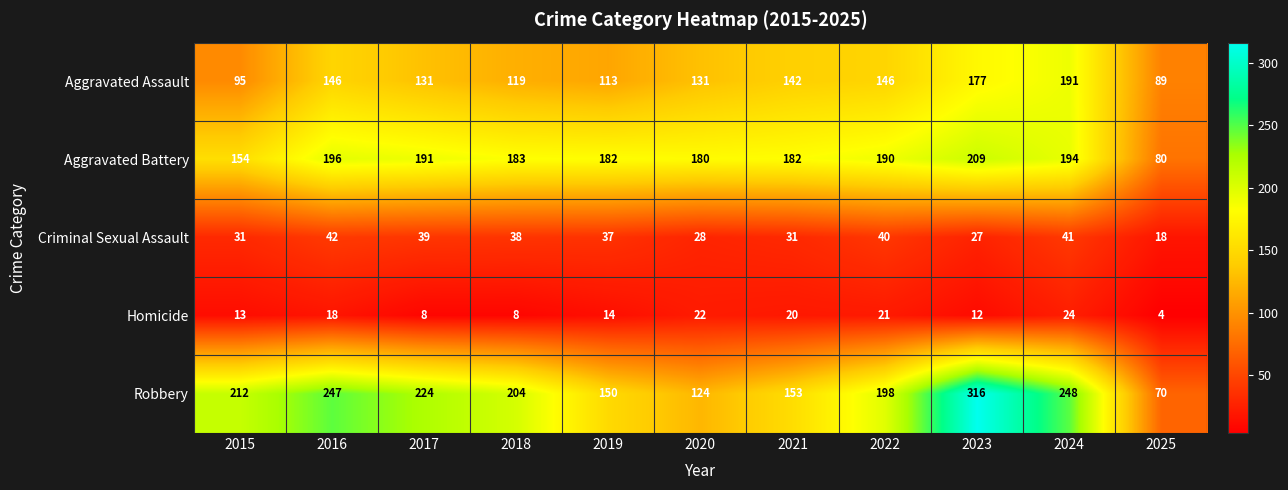

Between 2015 and 2019, which series saw the biggest shift?

Robbery